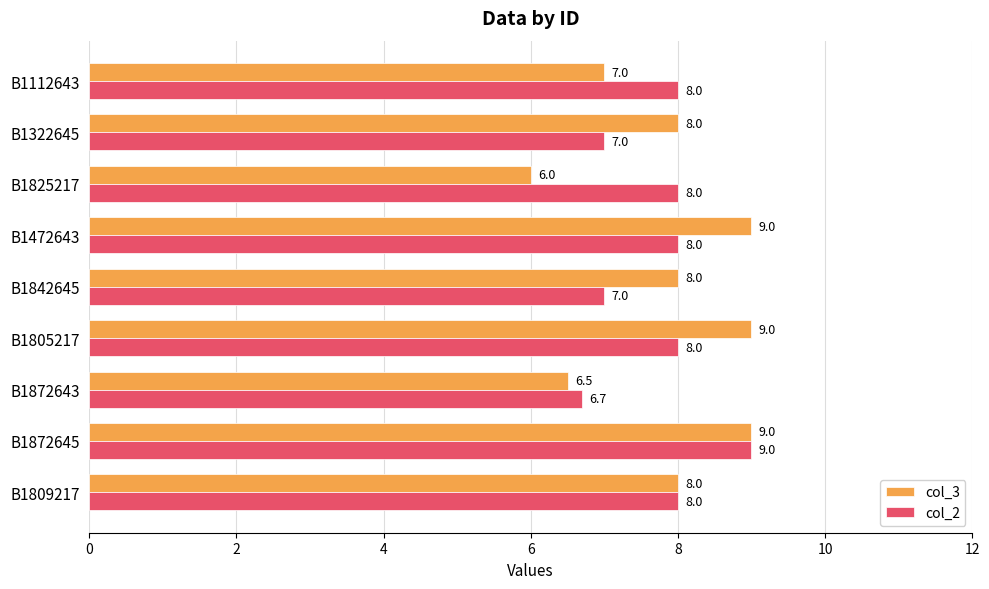

Which series has the largest range (max minus min)?

col_3